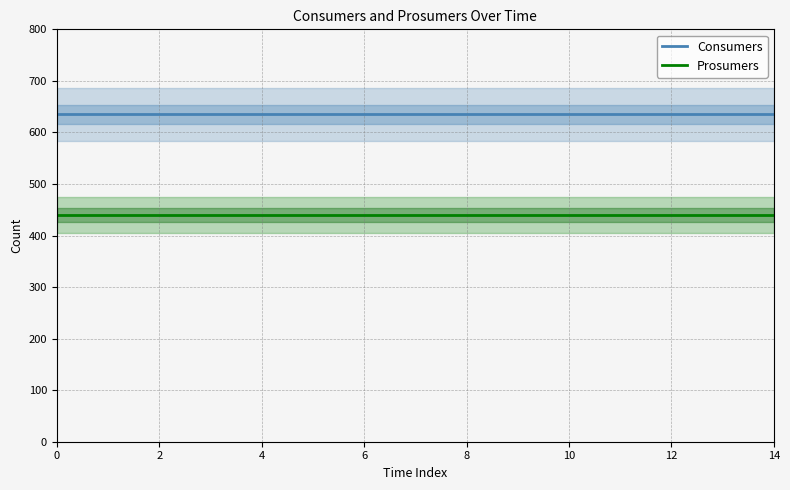

True or false: Consumers has more than 0 interior local peaks.

False